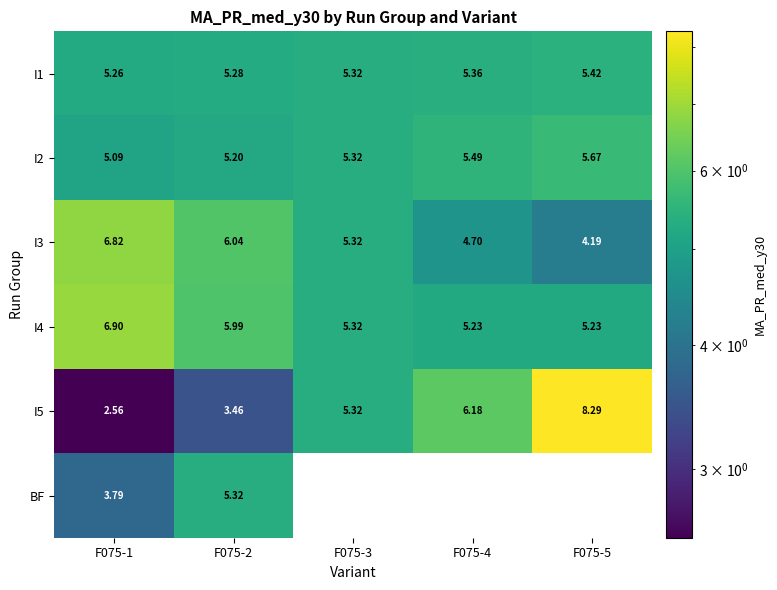

Is the value of I4 at F075-3 greater than the value of I5 at F075-1?

Yes